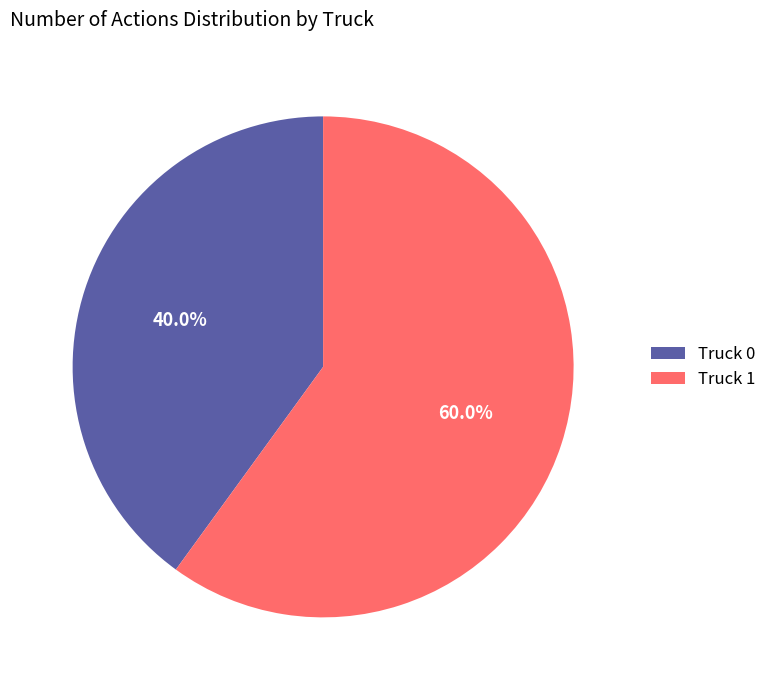

To the nearest percent, what percentage of the pie is Truck 1?

60%